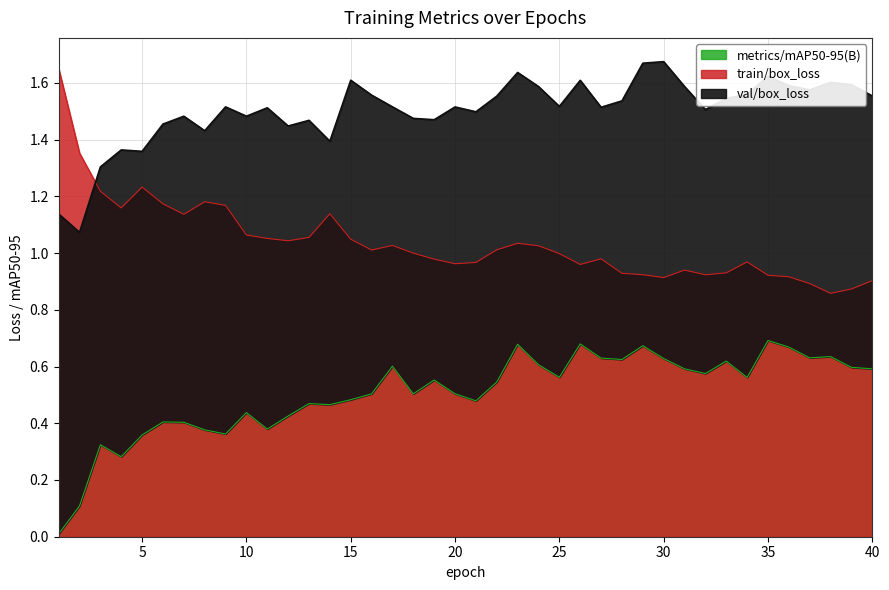

True or false: train/box_loss and metrics/mAP50-95(B) cross at least once.

False